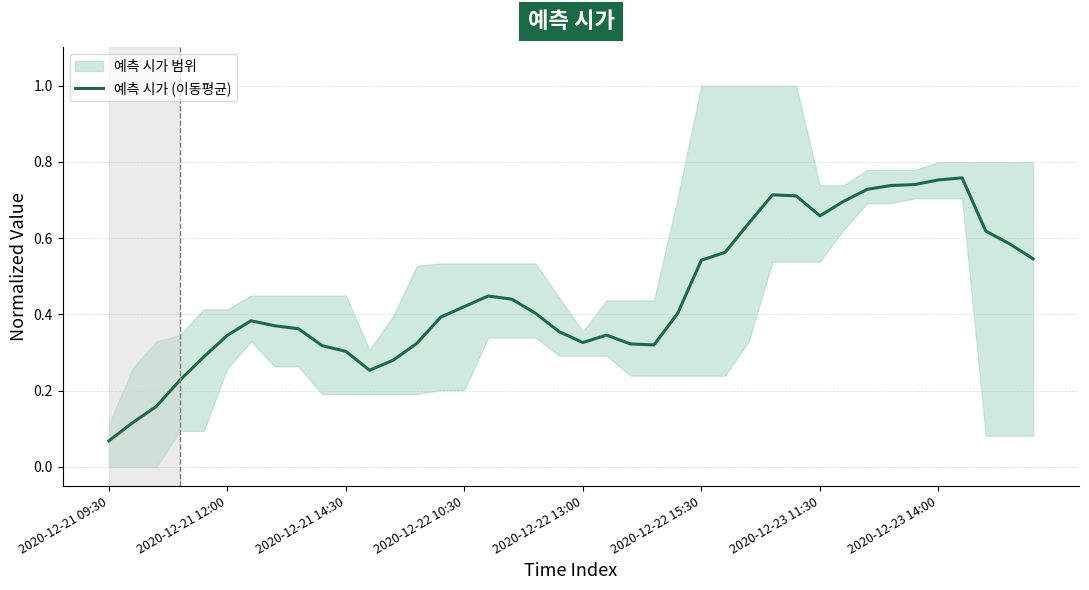

At which label is 예측 시가 (이동평균) closest to 0?

2020-12-21 09:30